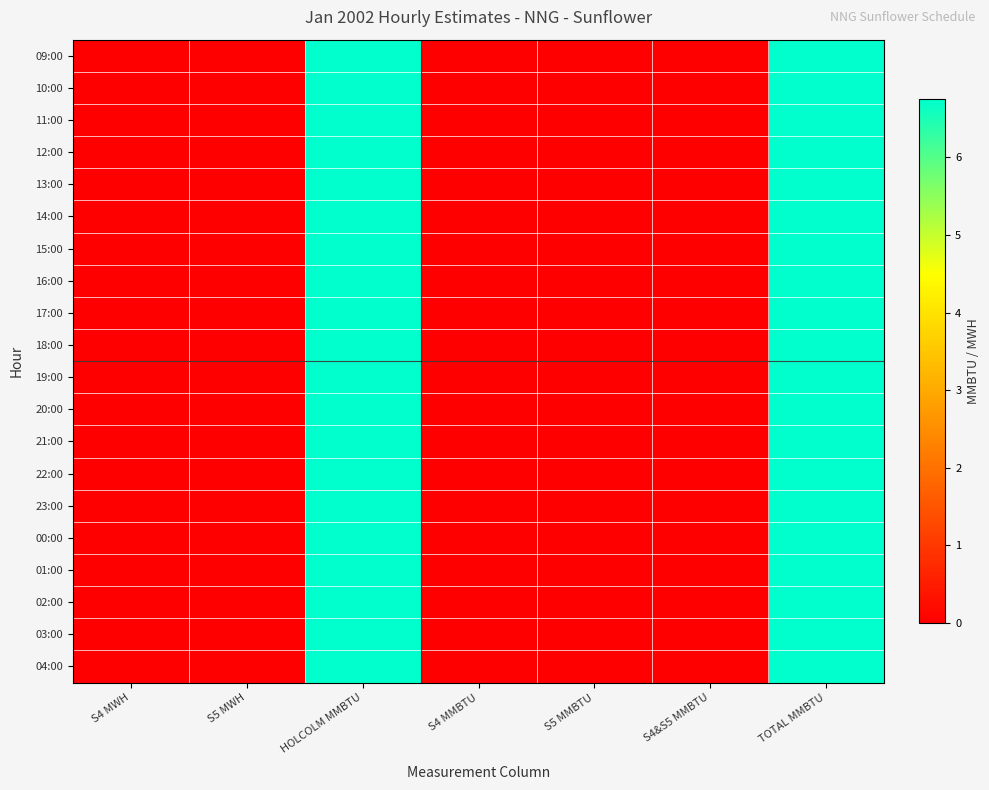

Rank the series at TOTAL MMBTU from highest to lowest value.

09:00, 10:00, 11:00, 12:00, 13:00, 14:00, 15:00, 16:00, 17:00, 18:00, 19:00, 20:00, 21:00, 22:00, 23:00, 00:00, 01:00, 02:00, 03:00, 04:00